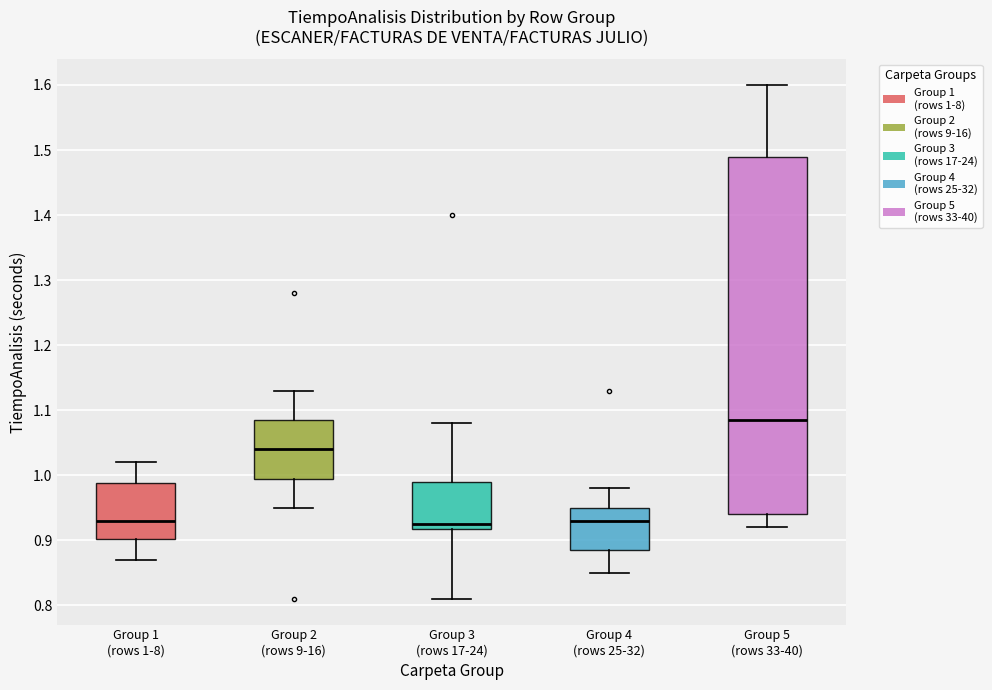

Reading left to right, read every box against the y-axis: the position of its median line, the range the box covers, and the ends of its whiskers. The values are not printed on the chart, so give them approximately, as read against the axis.

Group 1 (rows 1-8): median 0.93, box 0.90 to 0.99, whiskers 0.87 to 1.02
Group 2 (rows 9-16): median 1.04, box 1.00 to 1.09, whiskers 0.95 to 1.13
Group 3 (rows 17-24): median 0.93, box 0.92 to 0.99, whiskers 0.81 to 1.08
Group 4 (rows 25-32): median 0.93, box 0.89 to 0.95, whiskers 0.85 to 0.98
Group 5 (rows 33-40): median 1.09, box 0.94 to 1.49, whiskers 0.92 to 1.60